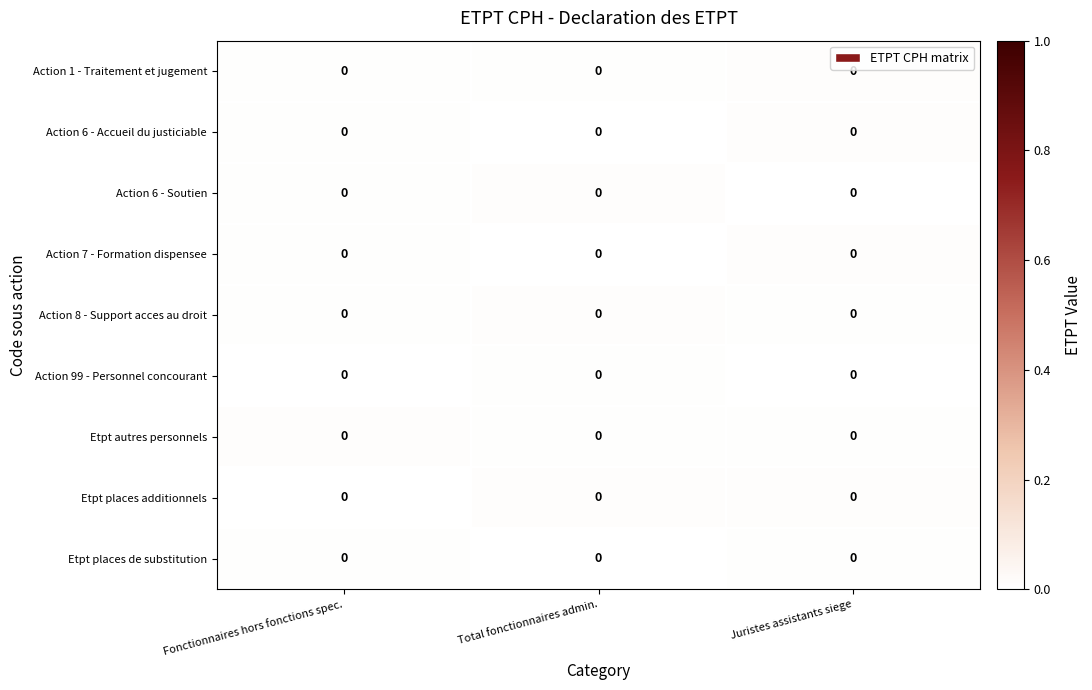

List the series in order of their peak value, lowest first.

Action 99 - Personnel concourant, Etpt places de substitution, Action 6 - Soutien, Action 8 - Support acces au droit, Etpt autres personnels, Action 1 - Traitement et jugement, Action 7 - Formation dispensee, Etpt places additionnels, Action 6 - Accueil du justiciable